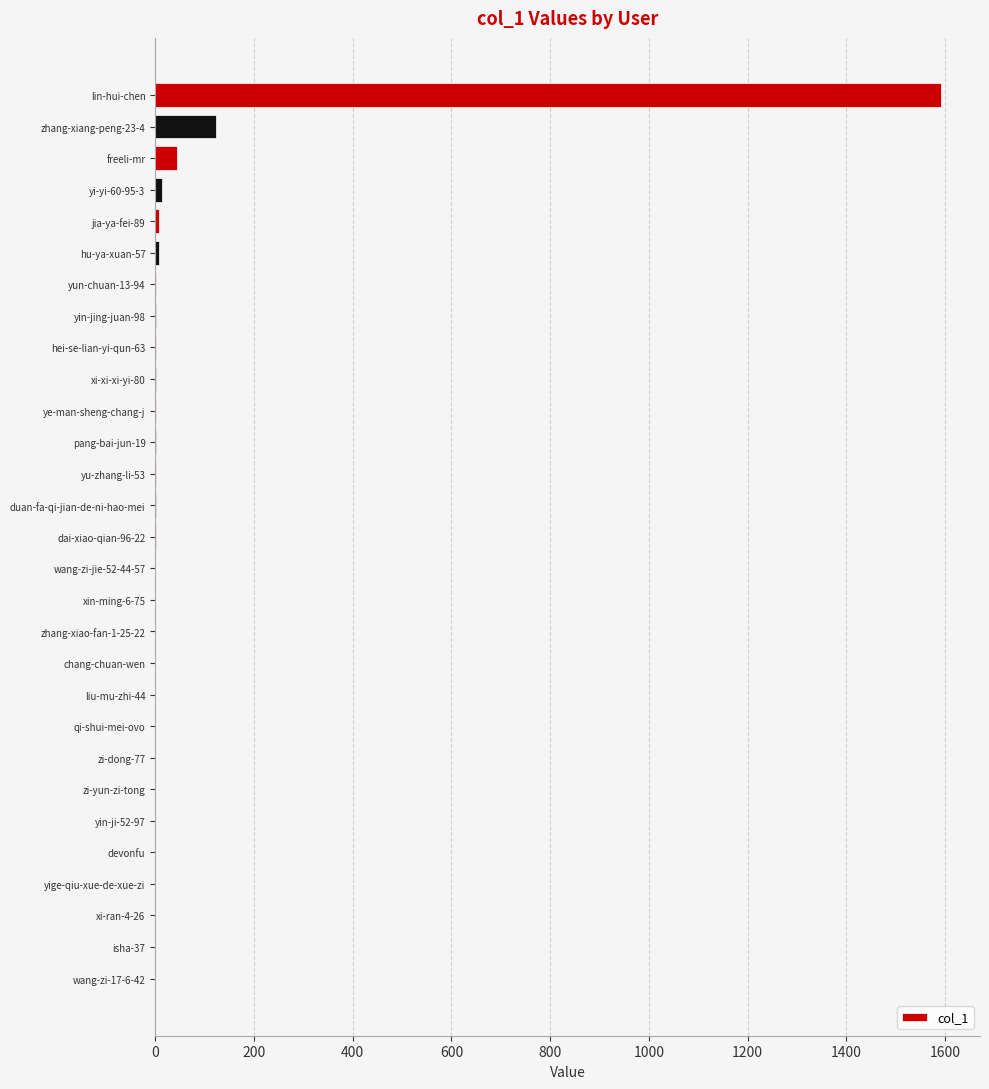

At which label is the value closest to 795?

zhang-xiang-peng-23-4